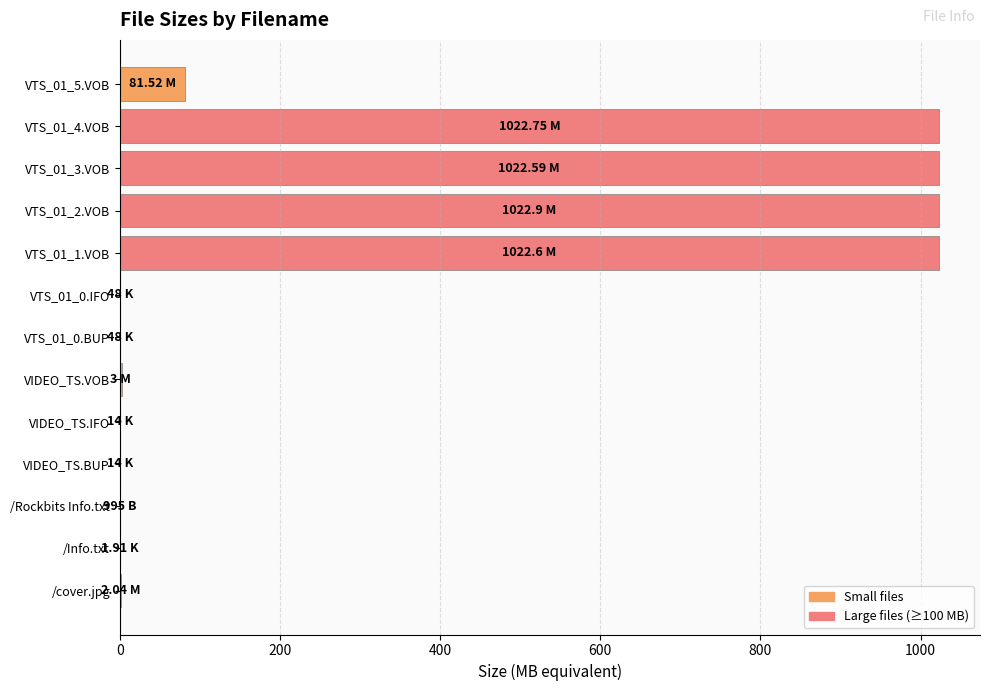

What is the sum of all values?

4177.5